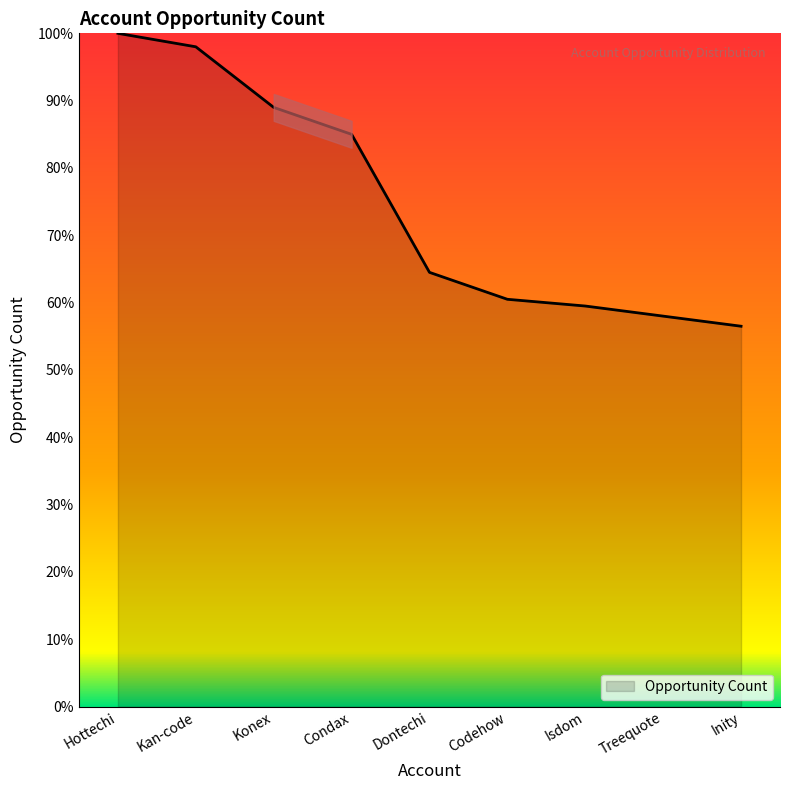

How many values are below 64?

4